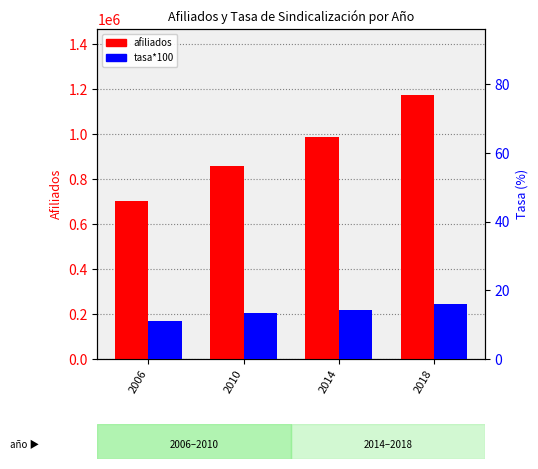

Reading left to right, transcribe all the data shown in this chart.

afiliados: 703706.0	858571.0	985770.0	1174346.0
tasa*100: 11.0	13.5	14.3	16.0